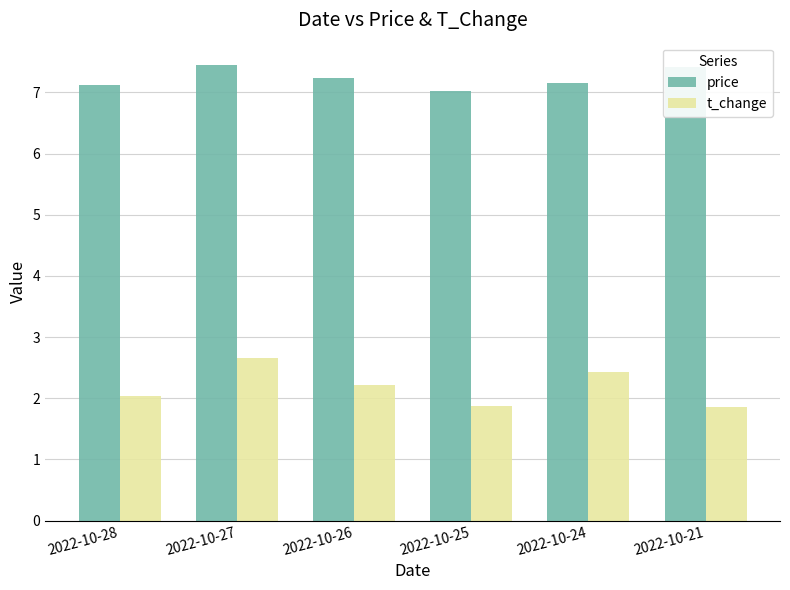

Which series changed the most between 2022-10-27 and 2022-10-25?

t_change